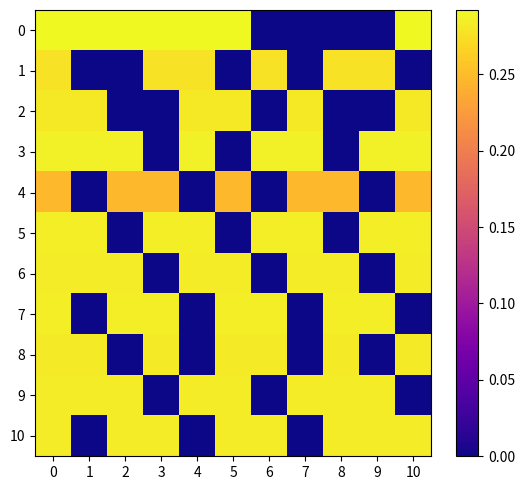

Reading right to left, what are all the values shown in this chart?

0: 10=0.3	9=0.0	8=0.0	7=0.0	6=0.0	5=0.3	4=0.3	3=0.3	2=0.3	1=0.3	0=0.3
1: 10=0.0	9=0.3	8=0.3	7=0.0	6=0.3	5=0.0	4=0.3	3=0.3	2=0.0	1=0.0	0=0.3
2: 10=0.3	9=0.0	8=0.0	7=0.3	6=0.0	5=0.3	4=0.3	3=0.0	2=0.0	1=0.3	0=0.3
3: 10=0.3	9=0.3	8=0.0	7=0.3	6=0.3	5=0.0	4=0.3	3=0.0	2=0.3	1=0.3	0=0.3
4: 10=0.2	9=0.0	8=0.2	7=0.2	6=0.0	5=0.2	4=0.0	3=0.2	2=0.2	1=0.0	0=0.2
5: 10=0.3	9=0.3	8=0.0	7=0.3	6=0.3	5=0.0	4=0.3	3=0.3	2=0.0	1=0.3	0=0.3
6: 10=0.3	9=0.0	8=0.3	7=0.3	6=0.0	5=0.3	4=0.3	3=0.0	2=0.3	1=0.3	0=0.3
7: 10=0.0	9=0.3	8=0.3	7=0.0	6=0.3	5=0.3	4=0.0	3=0.3	2=0.3	1=0.0	0=0.3
8: 10=0.3	9=0.0	8=0.3	7=0.0	6=0.3	5=0.3	4=0.0	3=0.3	2=0.0	1=0.3	0=0.3
9: 10=0.0	9=0.3	8=0.3	7=0.3	6=0.0	5=0.3	4=0.3	3=0.0	2=0.3	1=0.3	0=0.3
10: 10=0.3	9=0.3	8=0.3	7=0.0	6=0.3	5=0.3	4=0.0	3=0.3	2=0.3	1=0.0	0=0.3